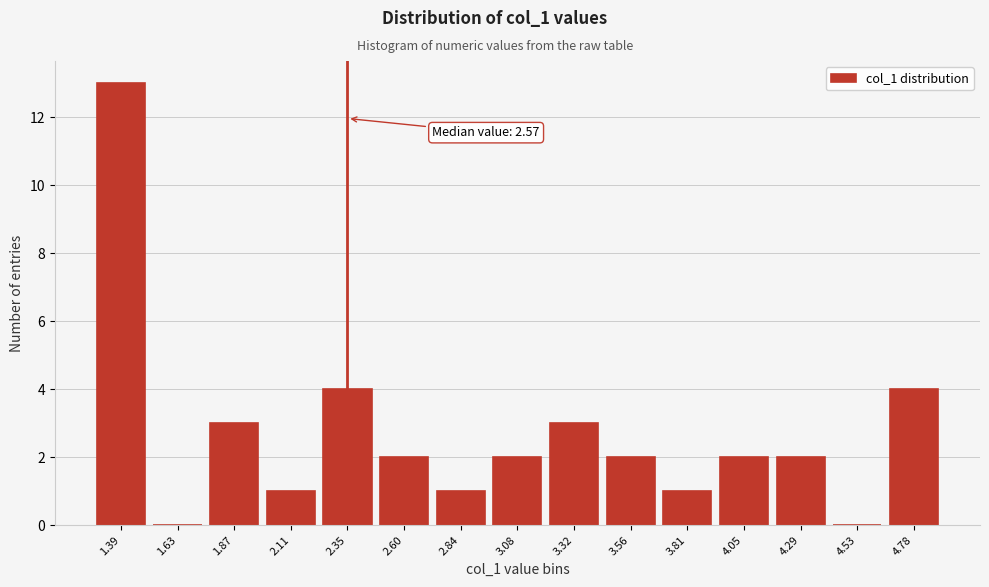

Reading right to left, what are all the values shown in this chart?

4.78=4	4.53=0	4.29=2	4.05=2	3.81=1	3.56=2	3.32=3	3.08=2	2.84=1	2.60=2	2.35=4	2.11=1	1.87=3	1.63=0	1.39=13